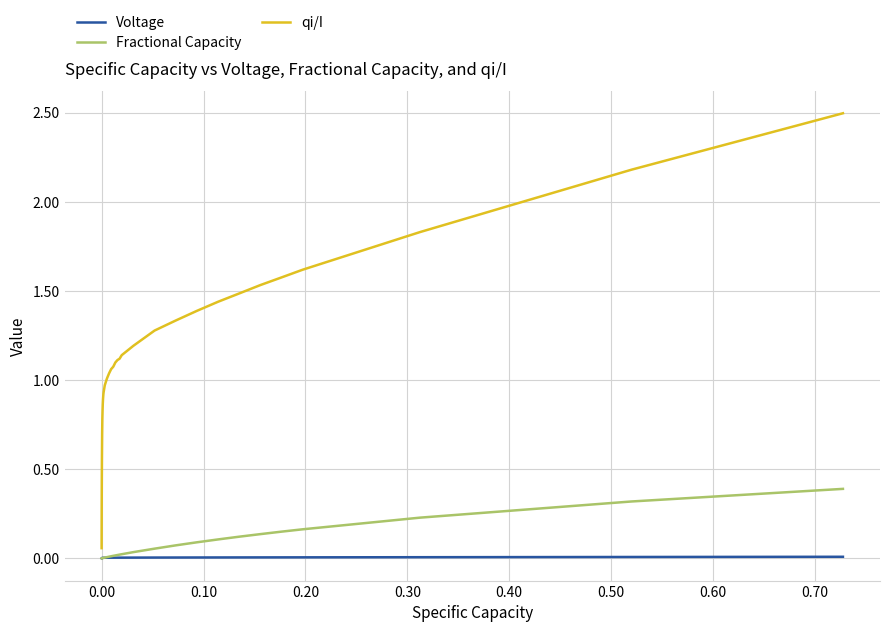

What is the greatest value displayed?

2.5